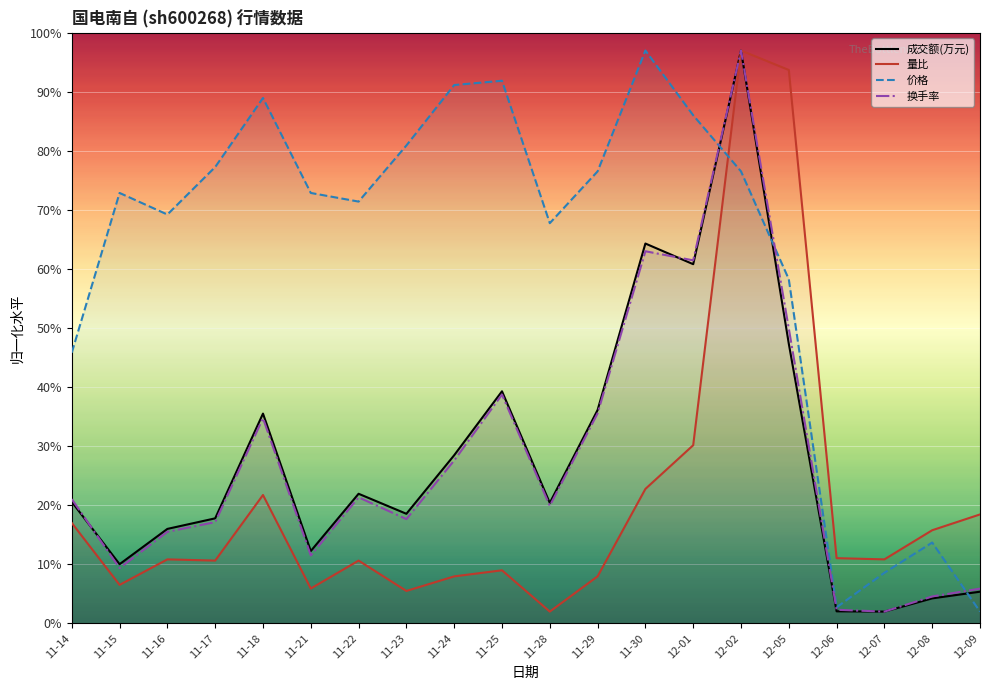

The value of 成交额(万元) at 11-18 is 19.1. True or false?

False